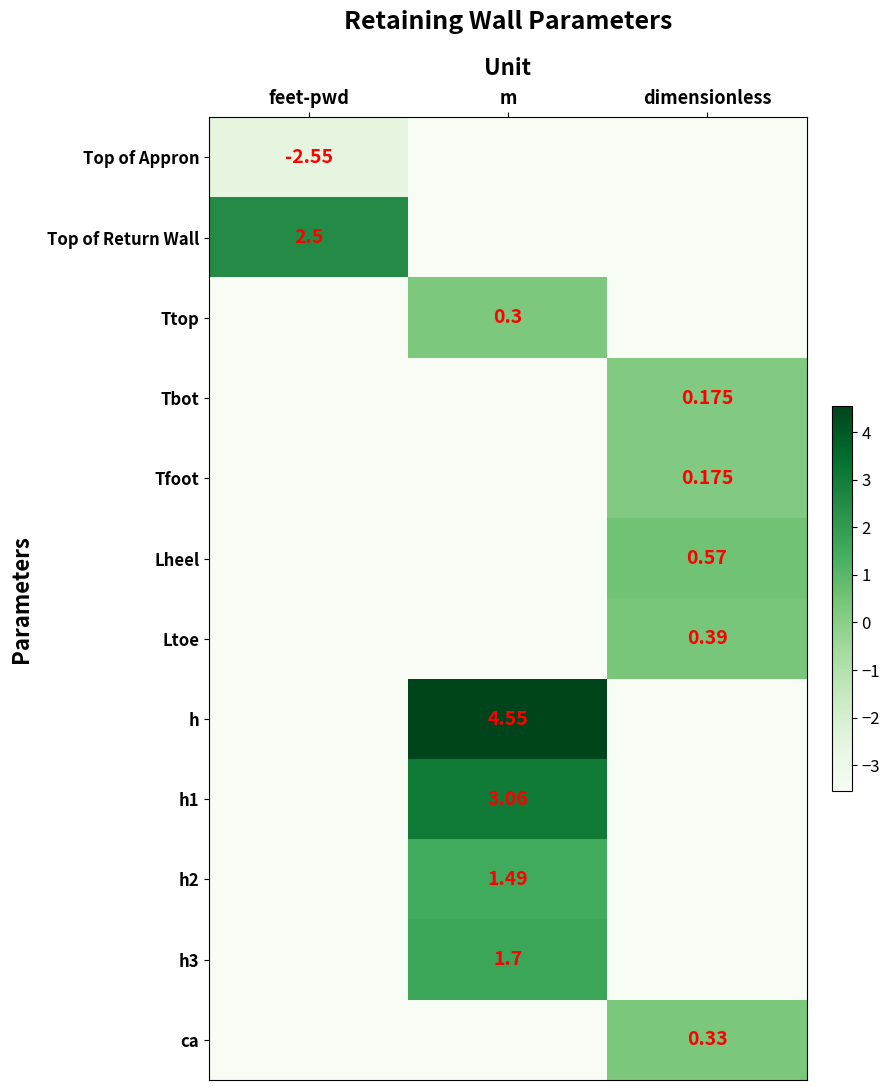

Is the value of Top of Appron at feet-pwd greater than the value of Tbot at dimensionless?

No